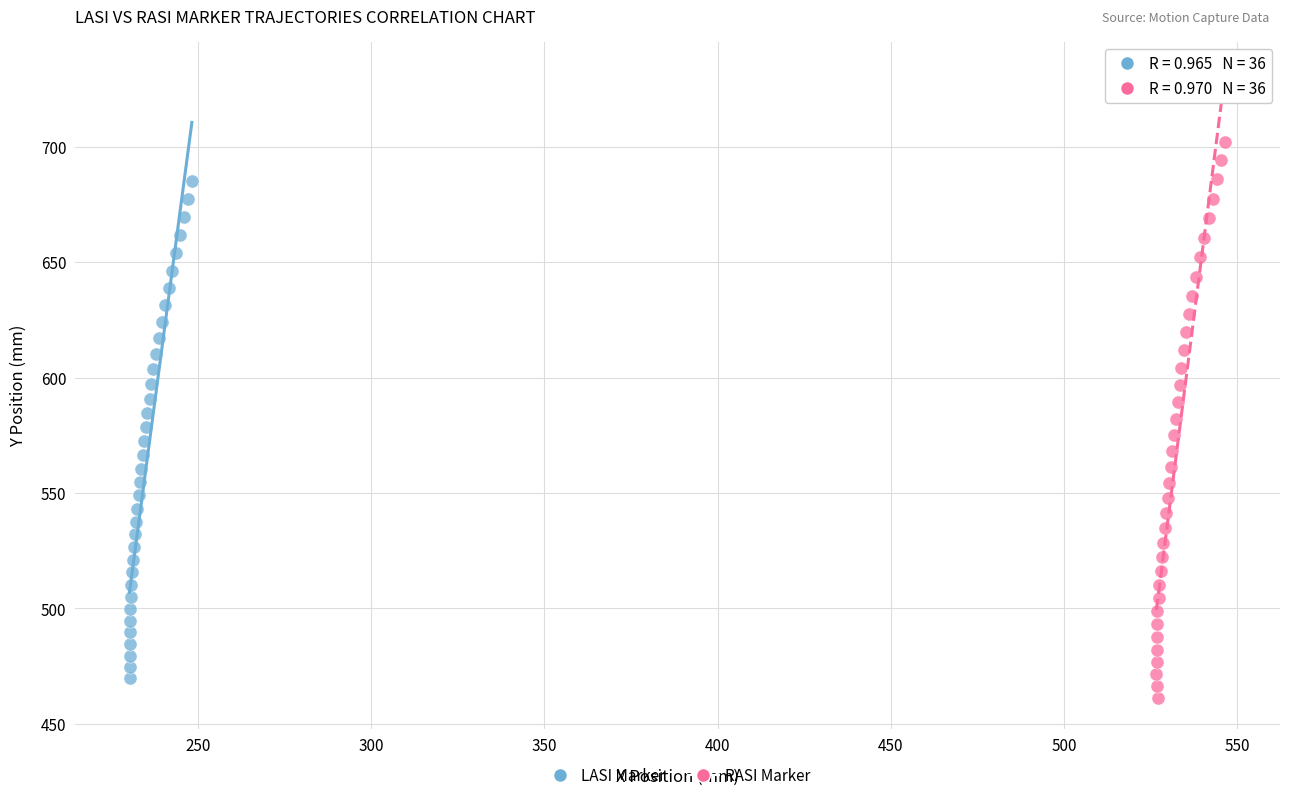

Which series reaches the maximum Y coordinate?

RASI Marker